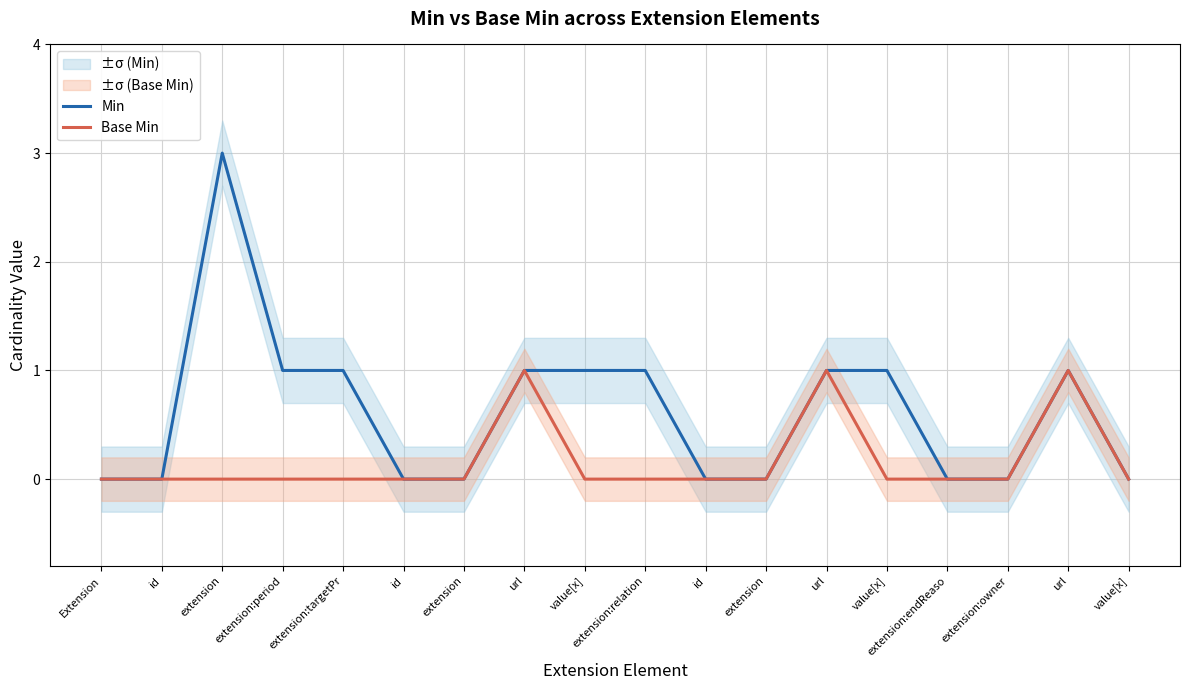

Reading left to right, what are all the values shown in this chart?

Min: 0	0	3	1	1	0	0	1	1	1	0	0	1	1	0	0	1	0
Base Min: 0	0	0	0	0	0	0	1	0	0	0	0	1	0	0	0	1	0